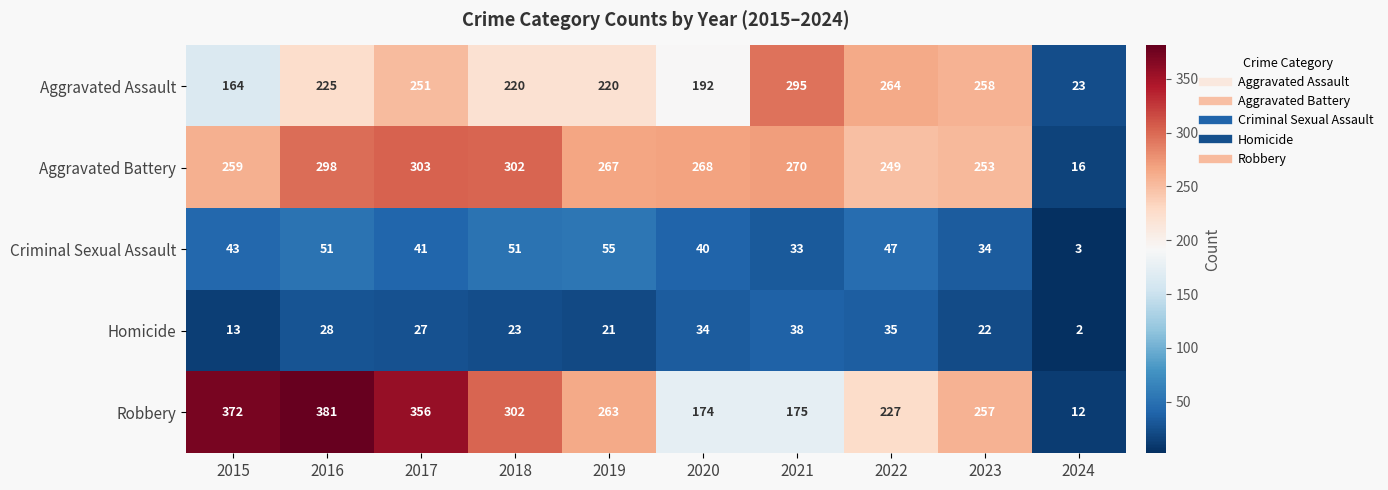

What is the difference between the highest and lowest values at 2015?

359